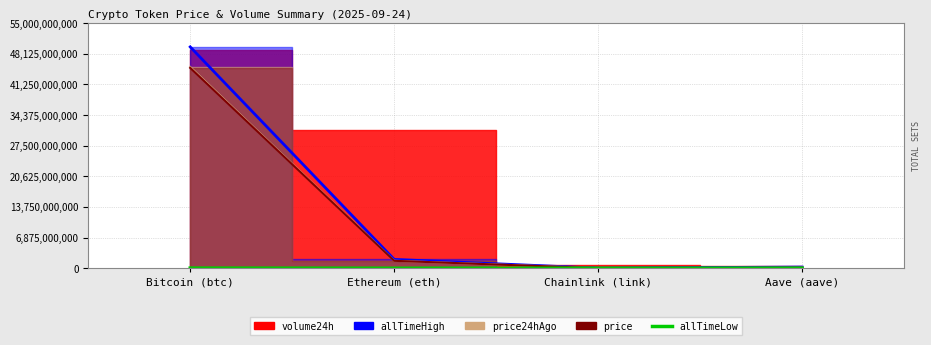

At which label does the data first exceed 10408000?

Bitcoin (btc)